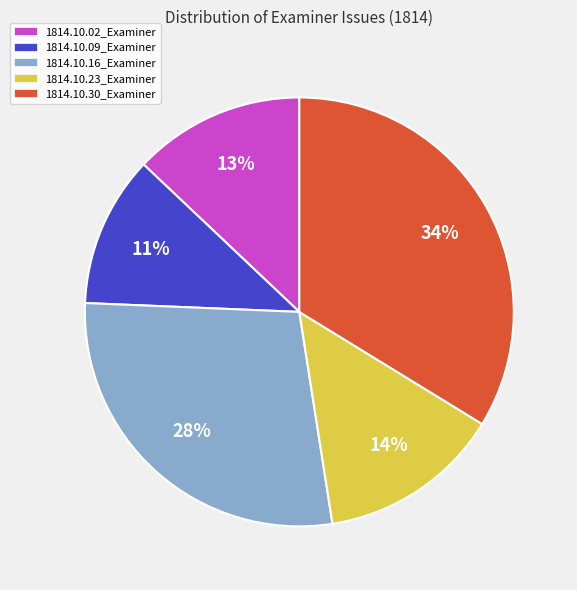

How many segments does this pie chart have?

5